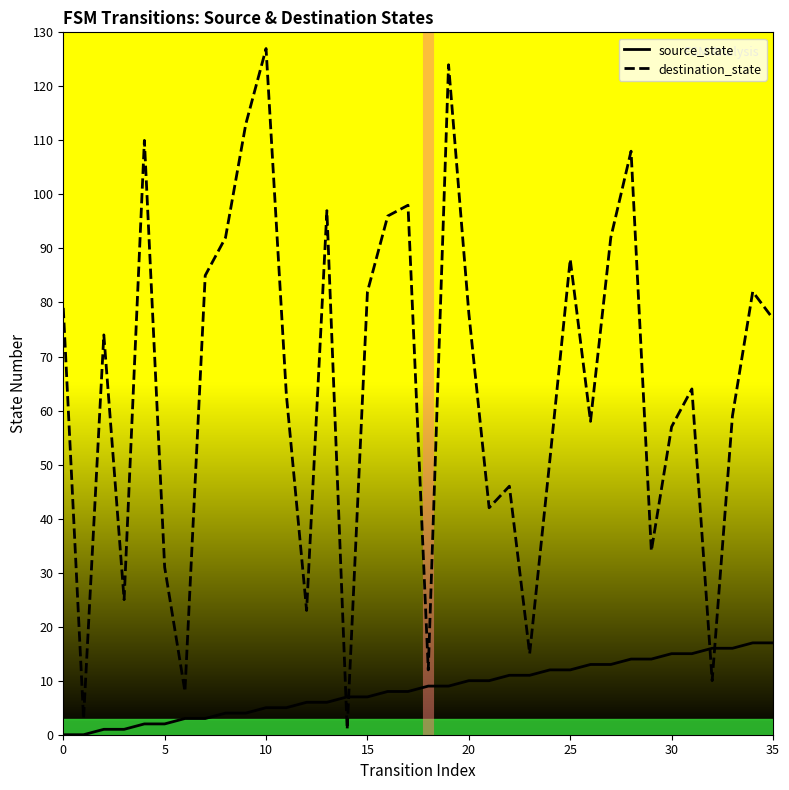

How many values in the destination_state series are below 74?

18